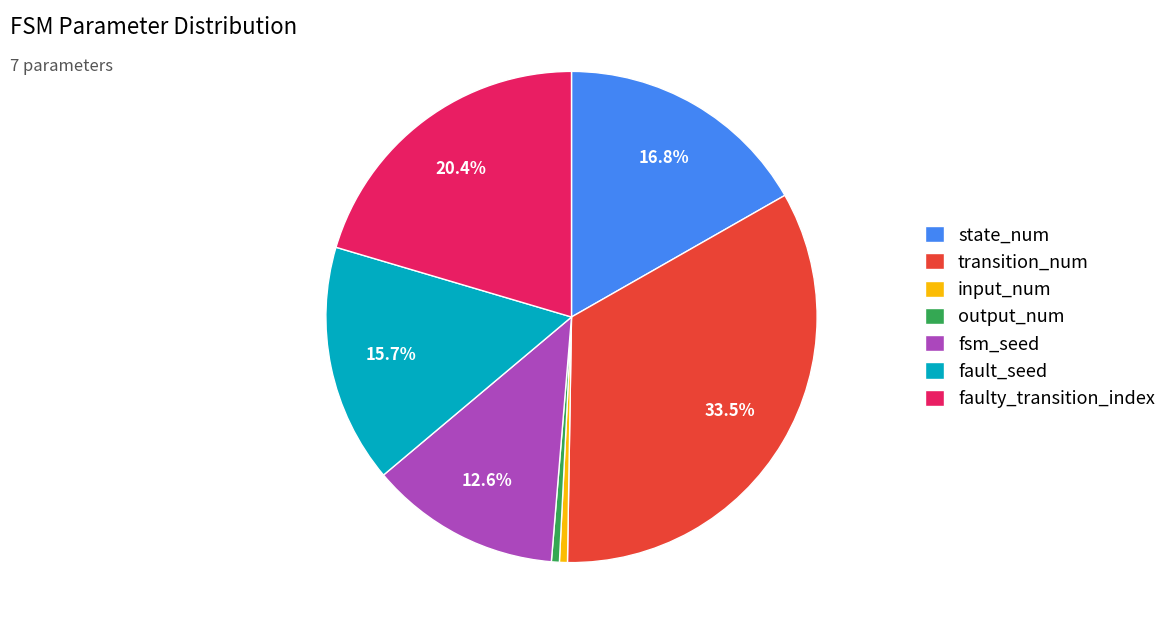

Between input_num and fault_seed, which is larger?

fault_seed